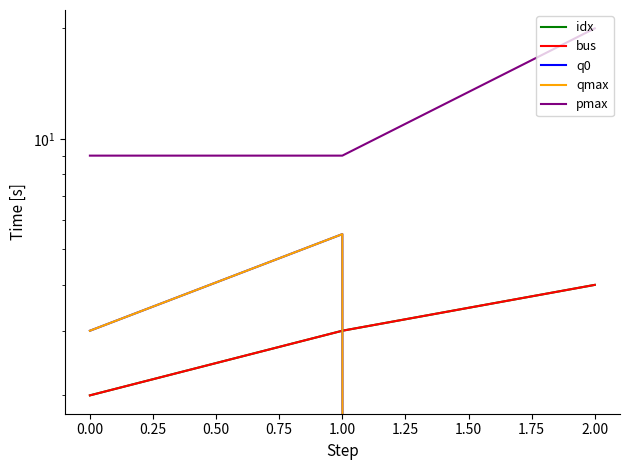

At how many categories does at least one series exceed 18?

1